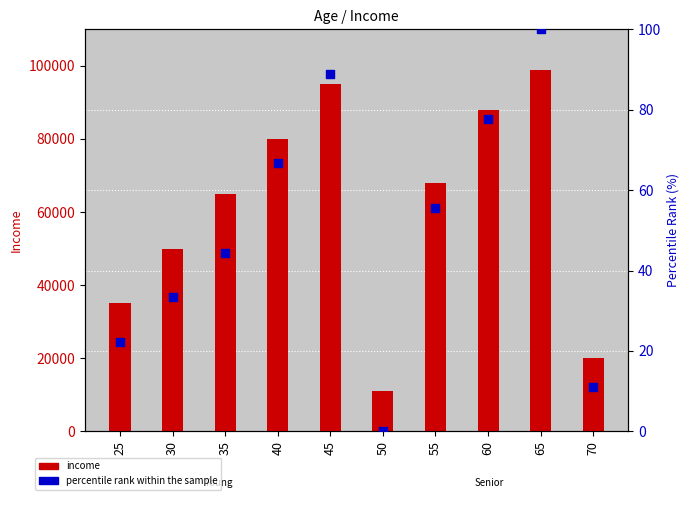

Is the value of percentile rank within the sample at 55 greater than the value of income at 30?

No